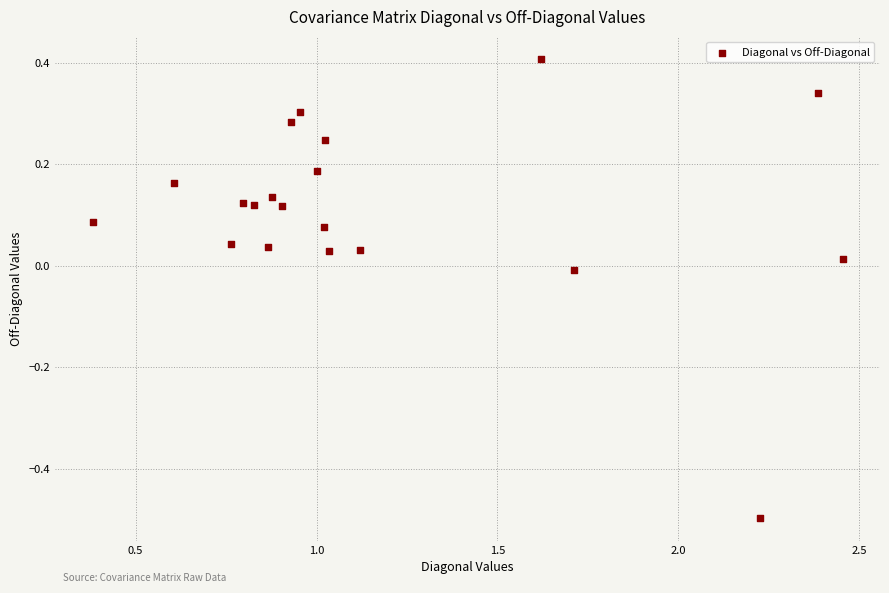

What is the range of Y values (max minus min)?

0.9